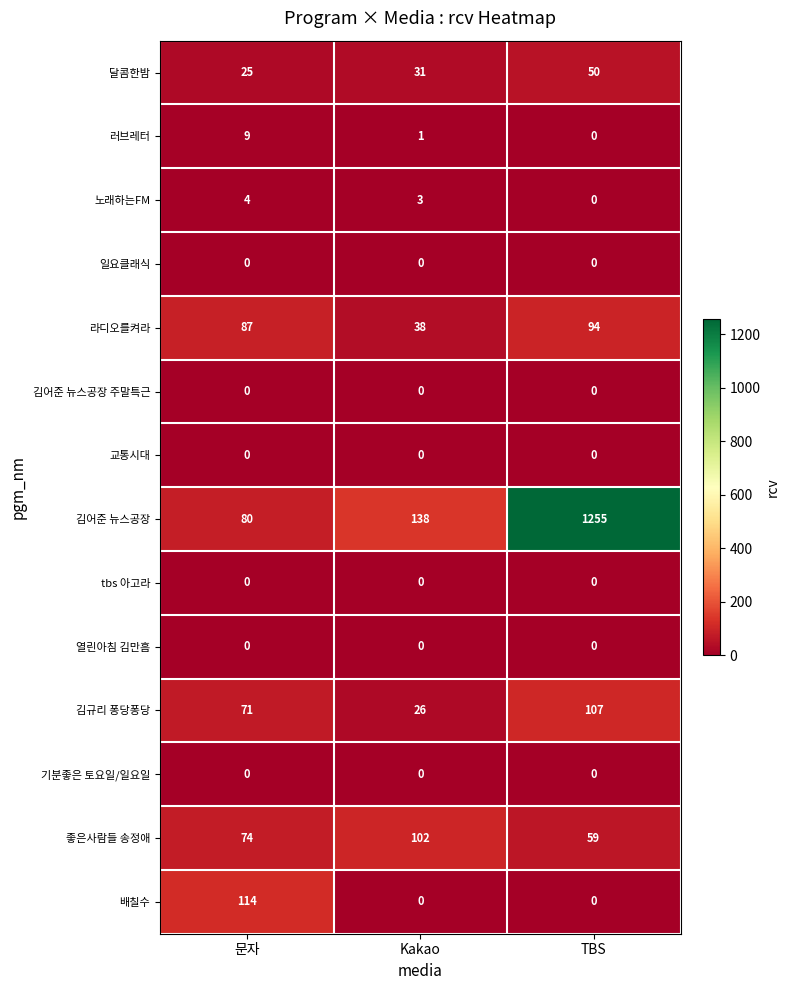

Between 문자 and Kakao, which series saw the biggest shift?

배칠수